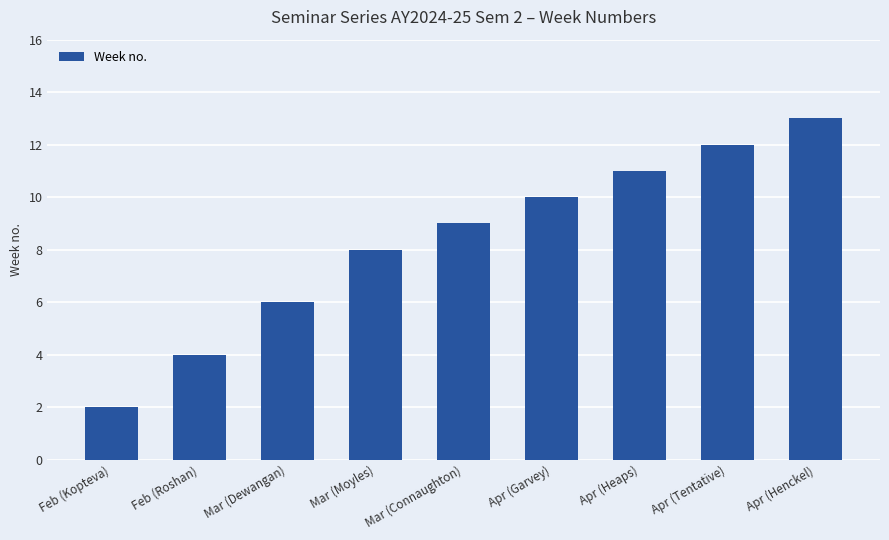

What position from the right is Mar (Connaughton)?

5